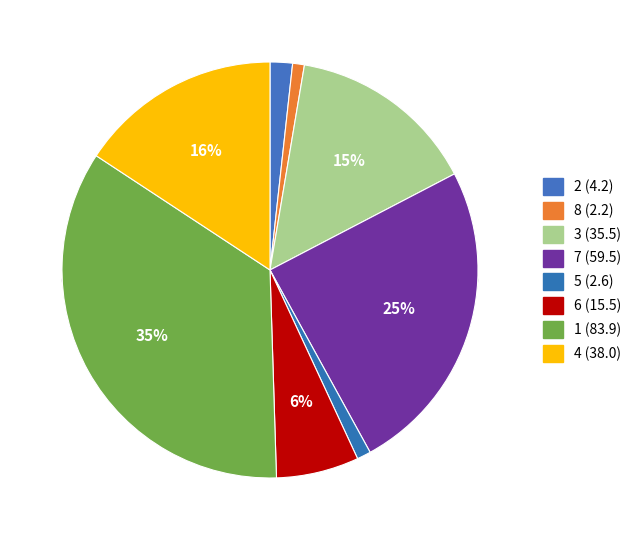

To the nearest percent, what is the average slice percentage?

12%